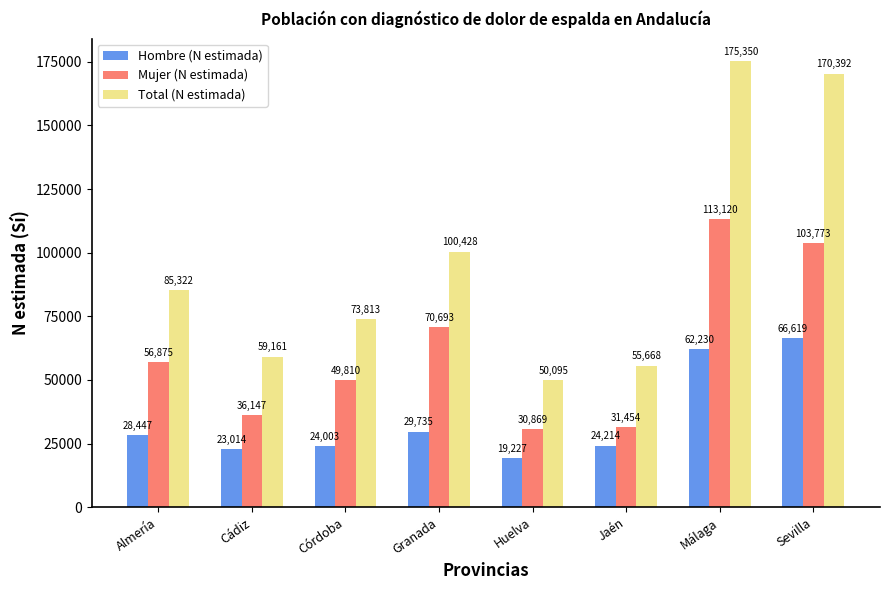

Is the value of Total (N estimada) at Córdoba greater than the value of Hombre (N estimada) at Granada?

Yes